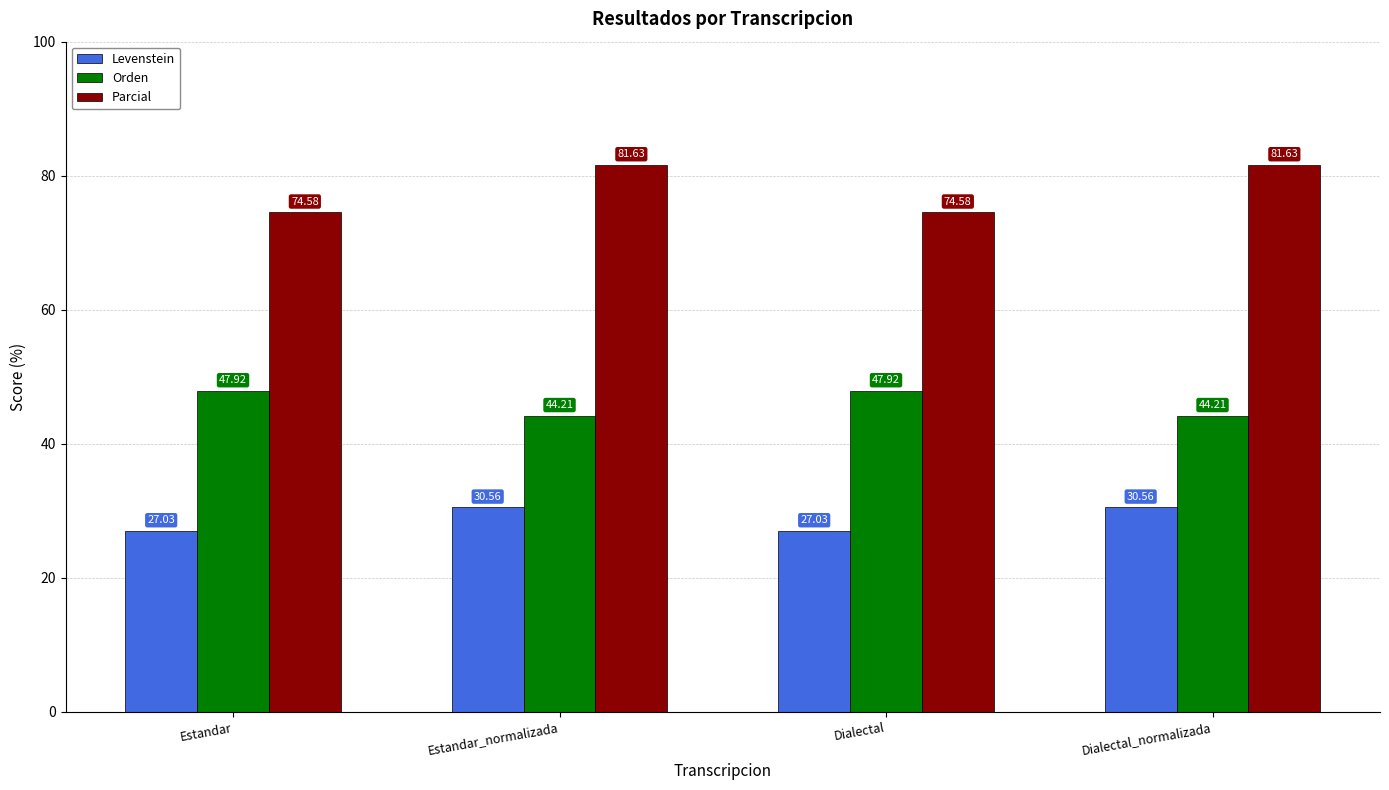

Is the value of Parcial at Estandar_normalizada greater than the value of Orden at Dialectal_normalizada?

Yes